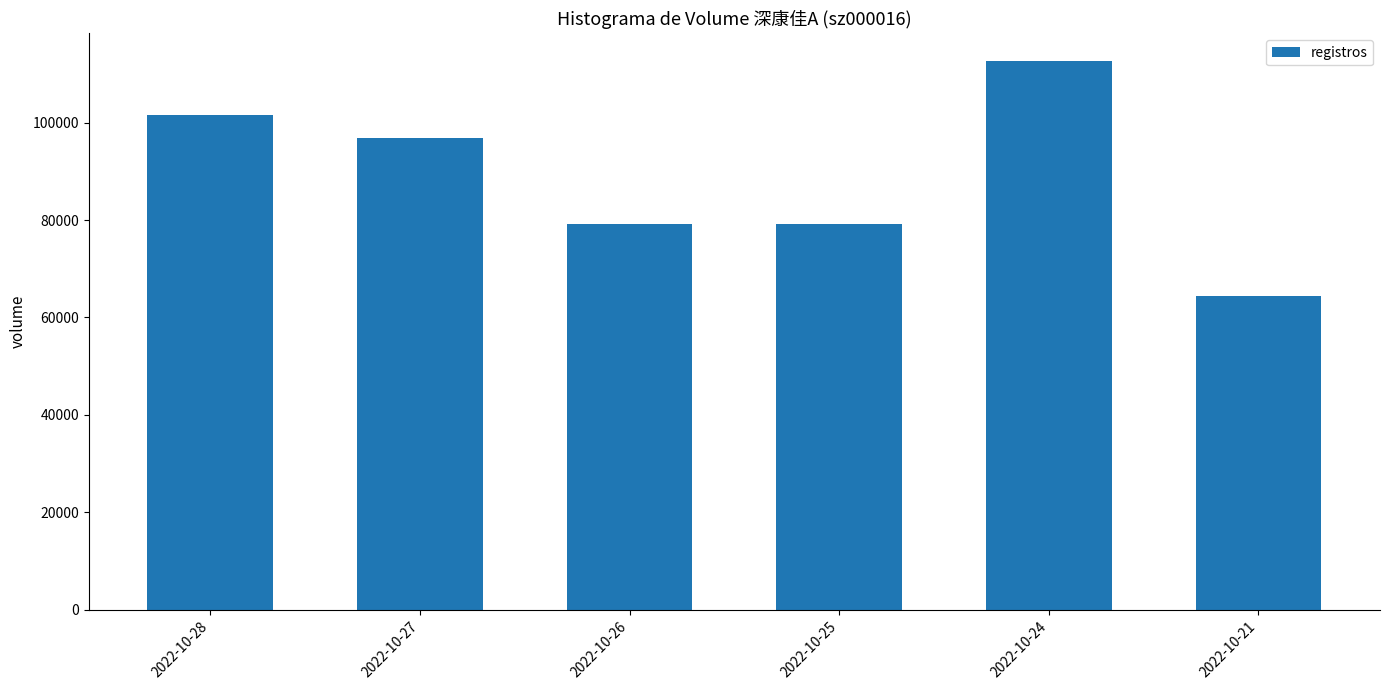

What is the sum of all values?

533979